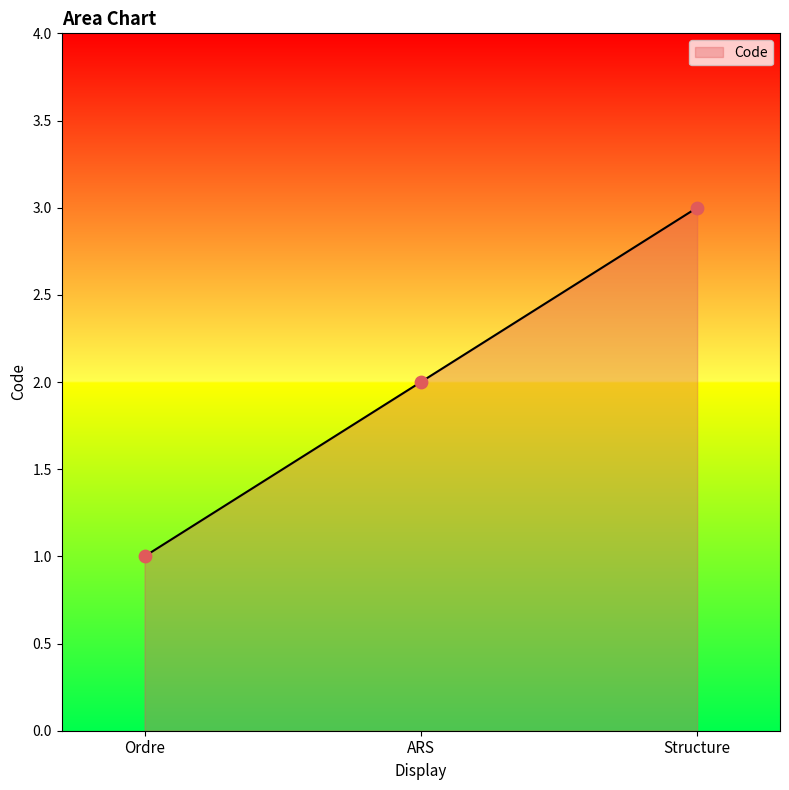

Between Structure and ARS, which is larger?

Structure